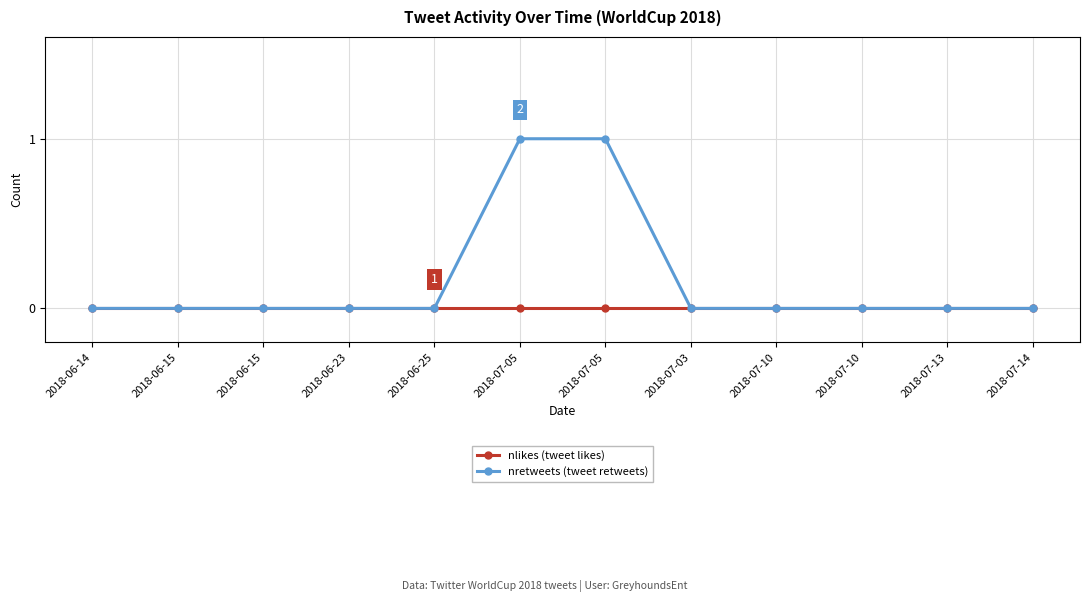

What are all the series names shown in the legend?

nlikes (tweet likes), nretweets (tweet retweets)